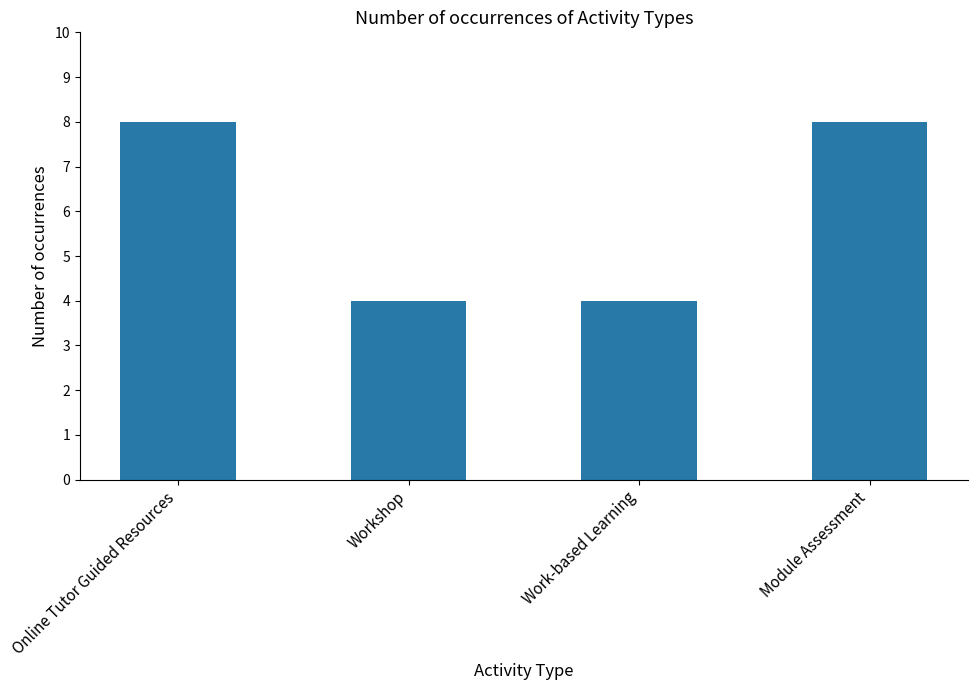

What is the maximum value shown in the chart?

8